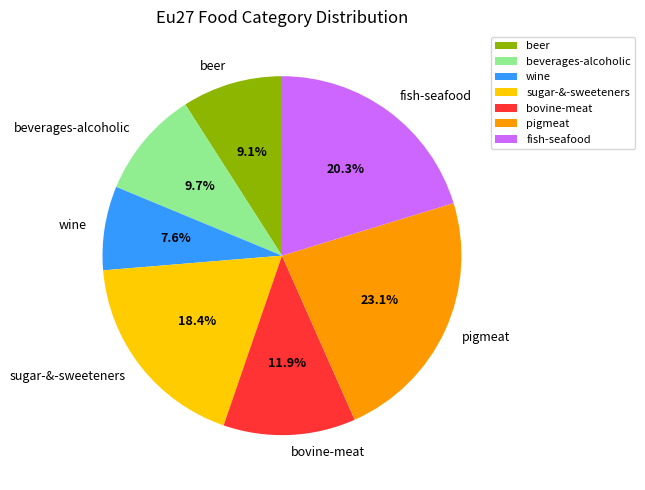

What percentage is NOT represented by bovine-meat?

88.1%